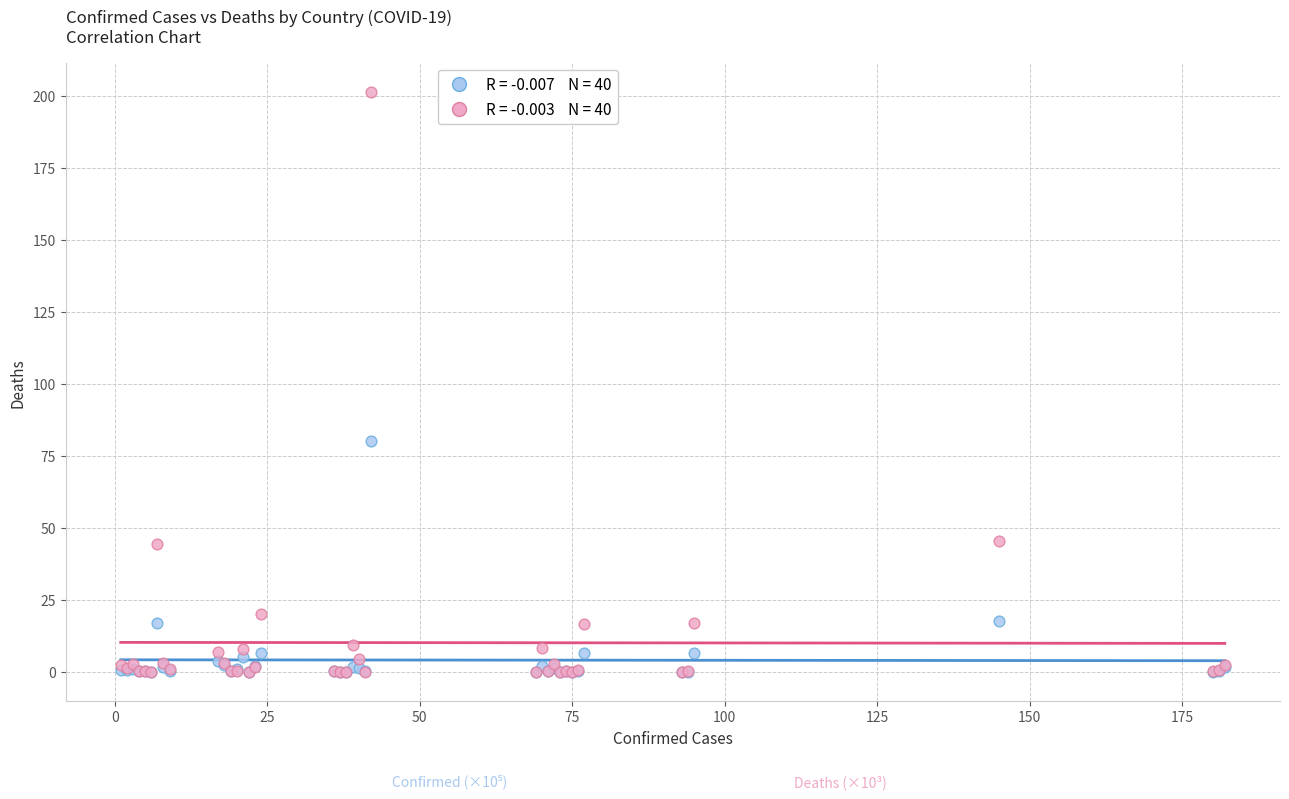

Across all series, what Y value is closest to 100?

80.1